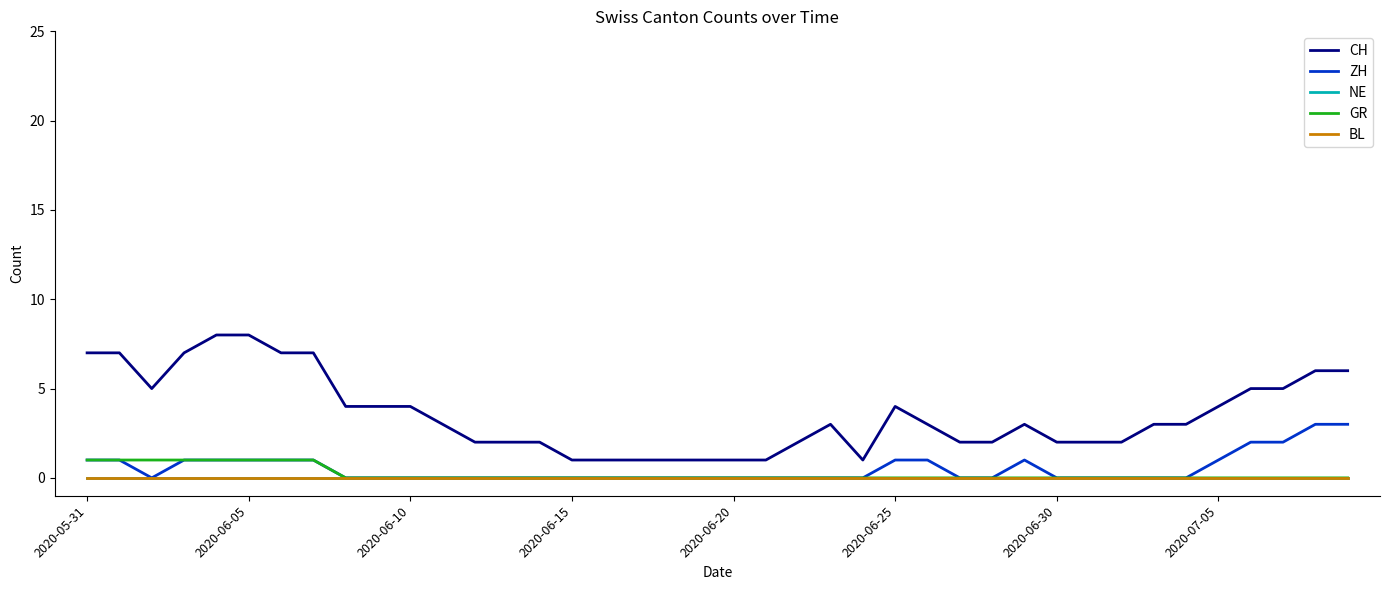

True or false: GR has more than 2 points higher than both neighbors.

False